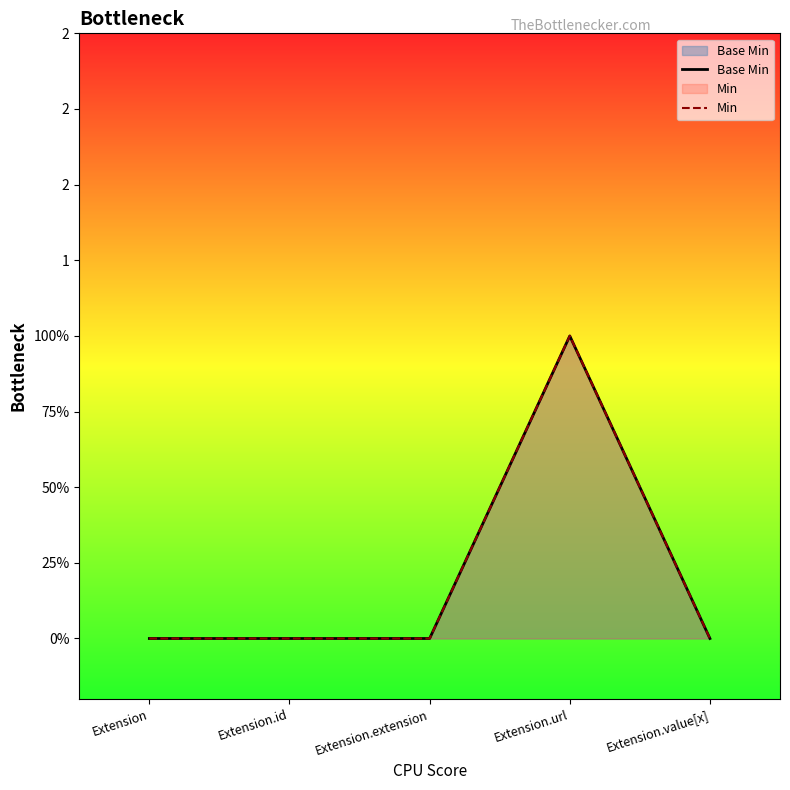

What are all the series names shown in the legend?

Base Min, Min